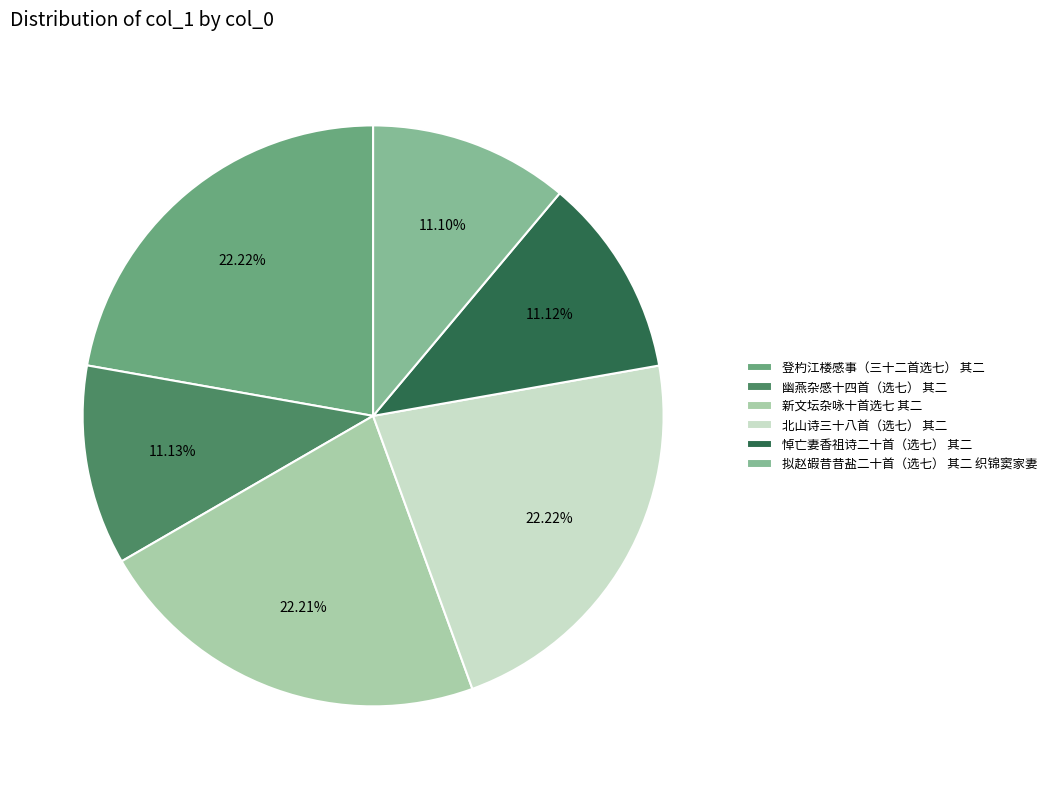

What is the ratio of the value at 悼亡妻香祖诗二十首（选七） 其二 to the value at 登杓江楼感事（三十二首选七） 其二?

0.5